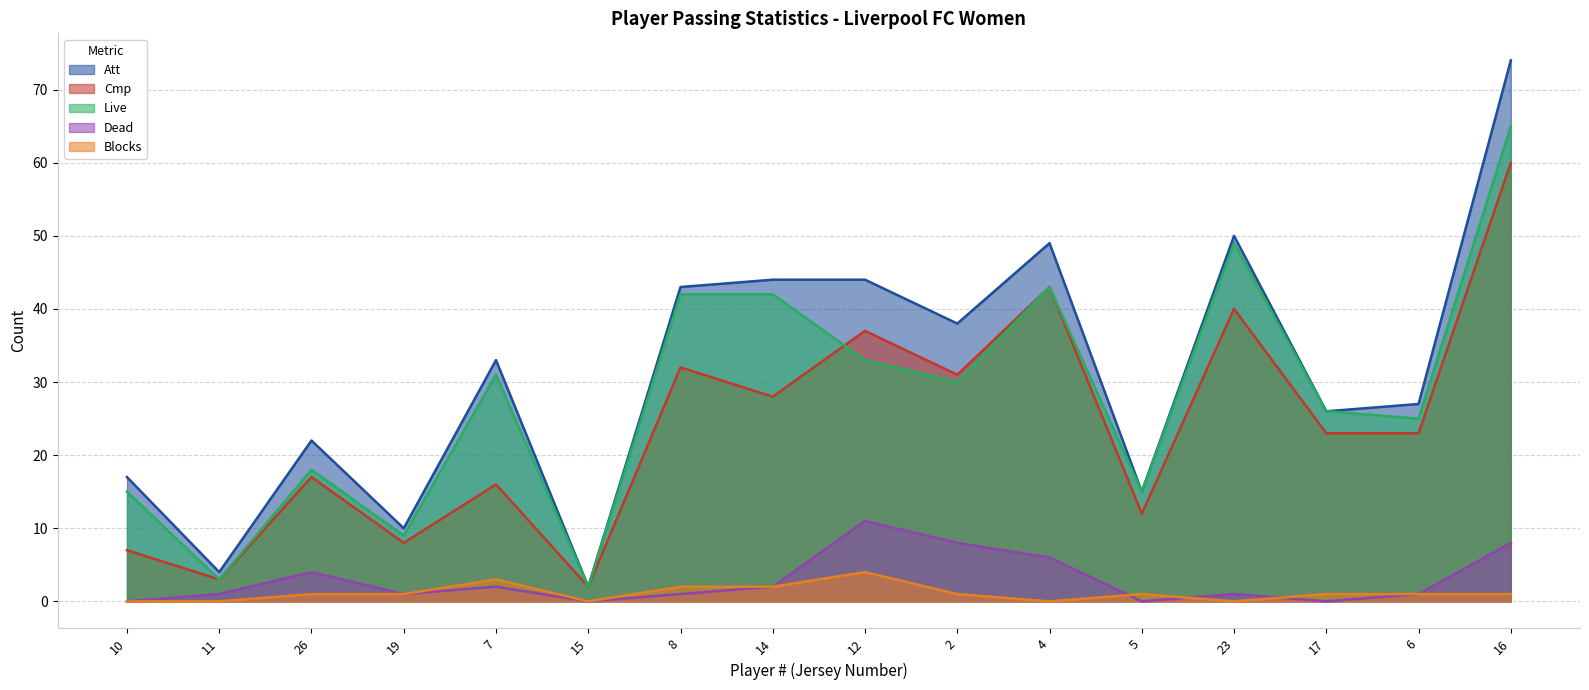

Where is Cmp nearest to the value 31?

2